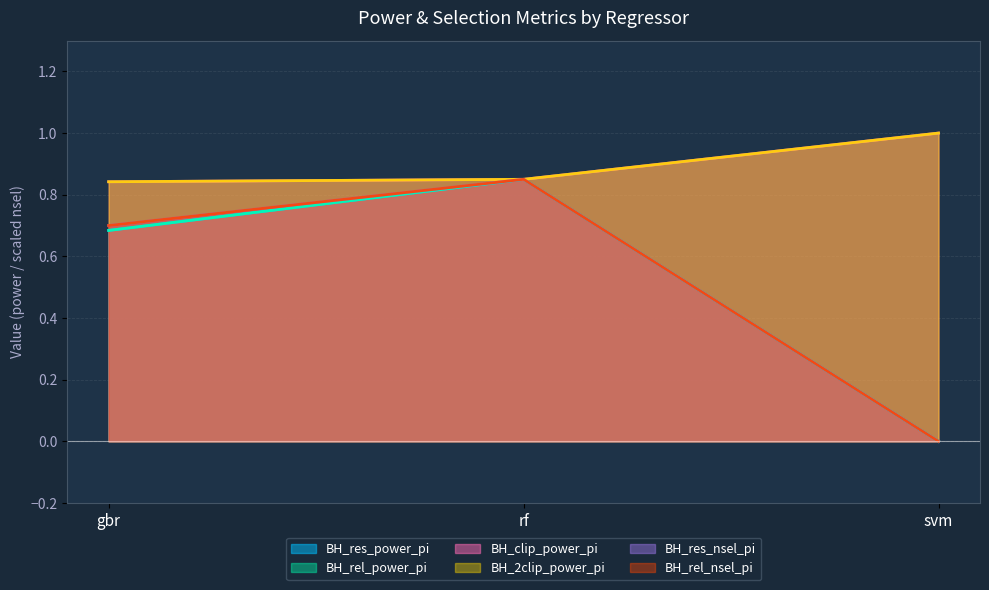

What are all the series names shown in the legend?

BH_res_power_pi, BH_rel_power_pi, BH_clip_power_pi, BH_2clip_power_pi, BH_res_nsel_pi, BH_rel_nsel_pi